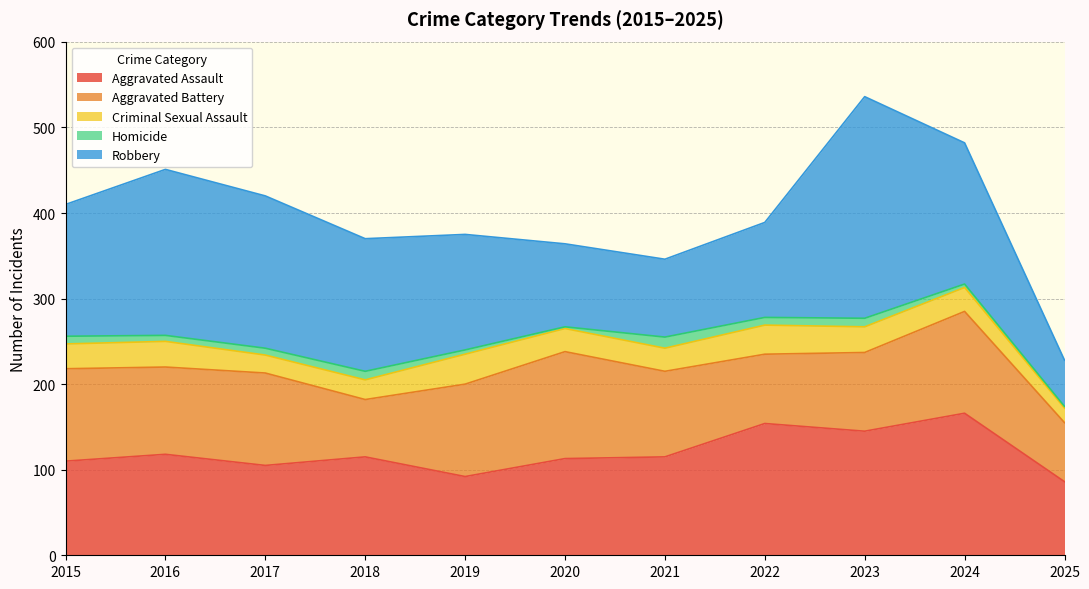

How many categories are shown in the chart?

11